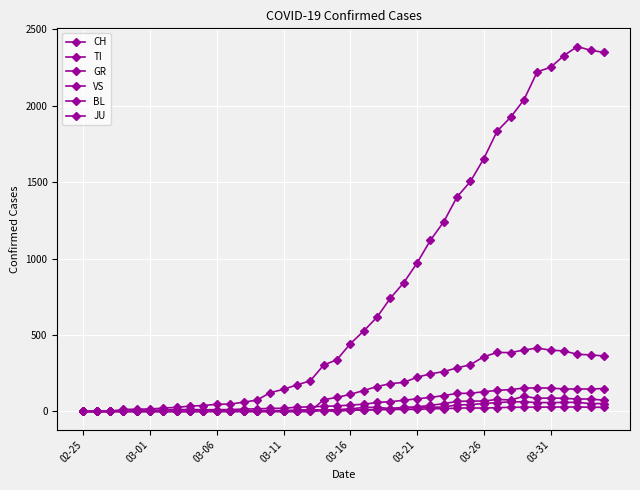

Count the number of data series in this chart.

6